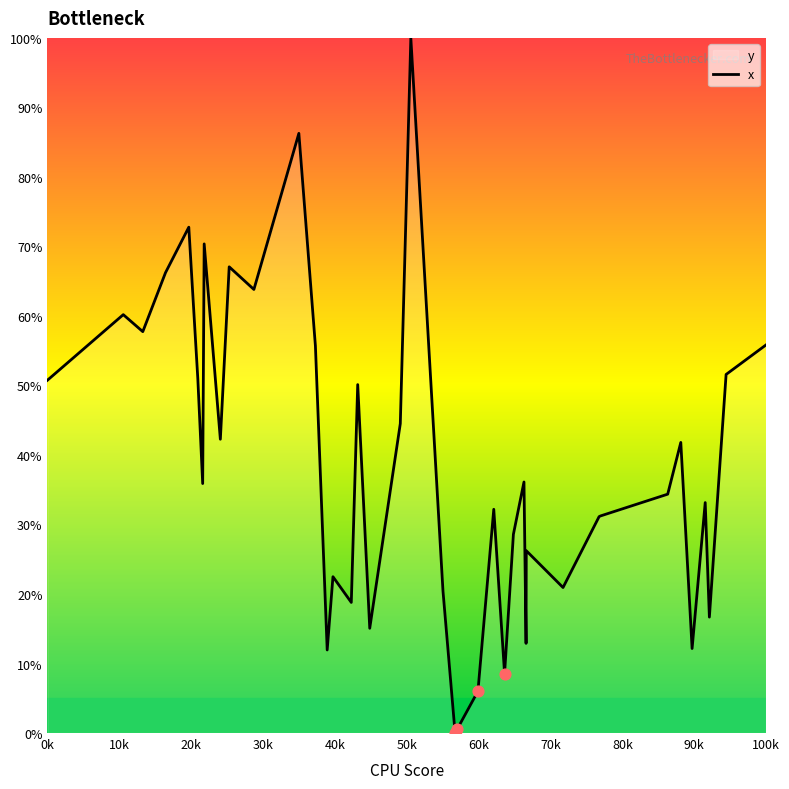

What is the maximum value shown in the chart?

100.0